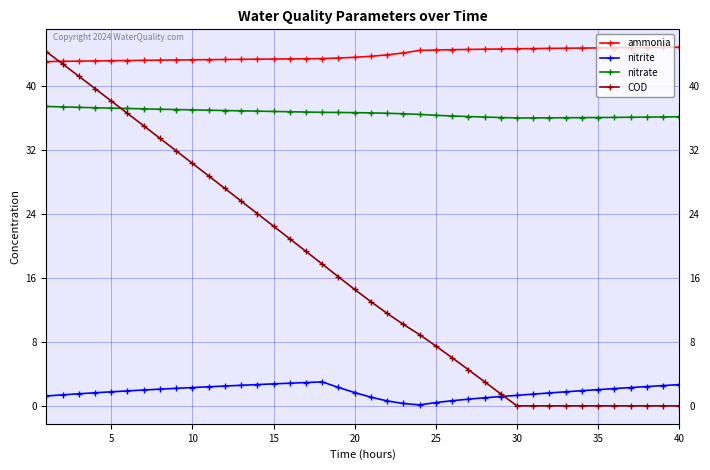

What is the greatest value displayed?

44.8